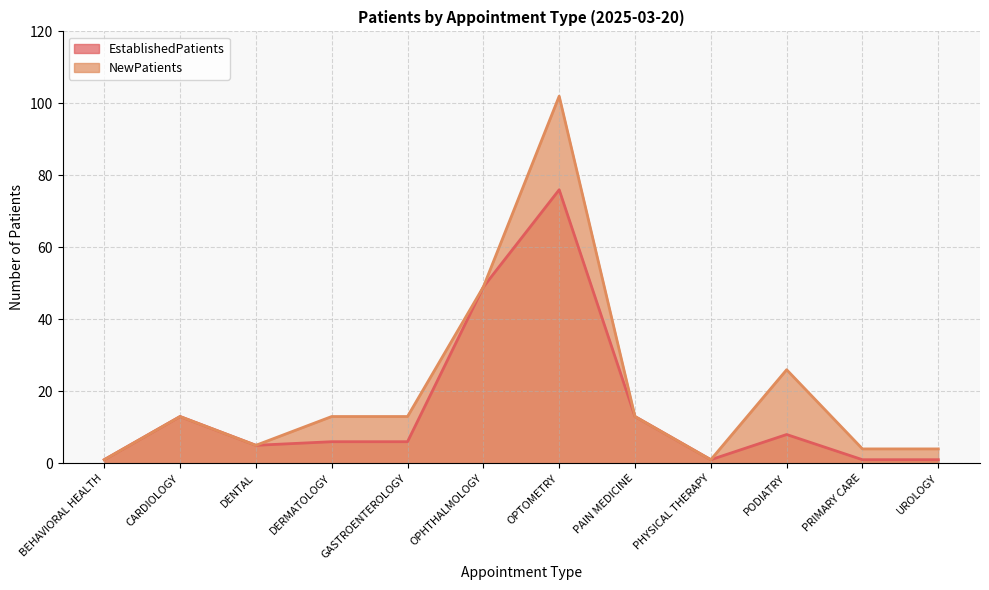

Where is NewPatients nearest to the value 51?

OPHTHALMOLOGY